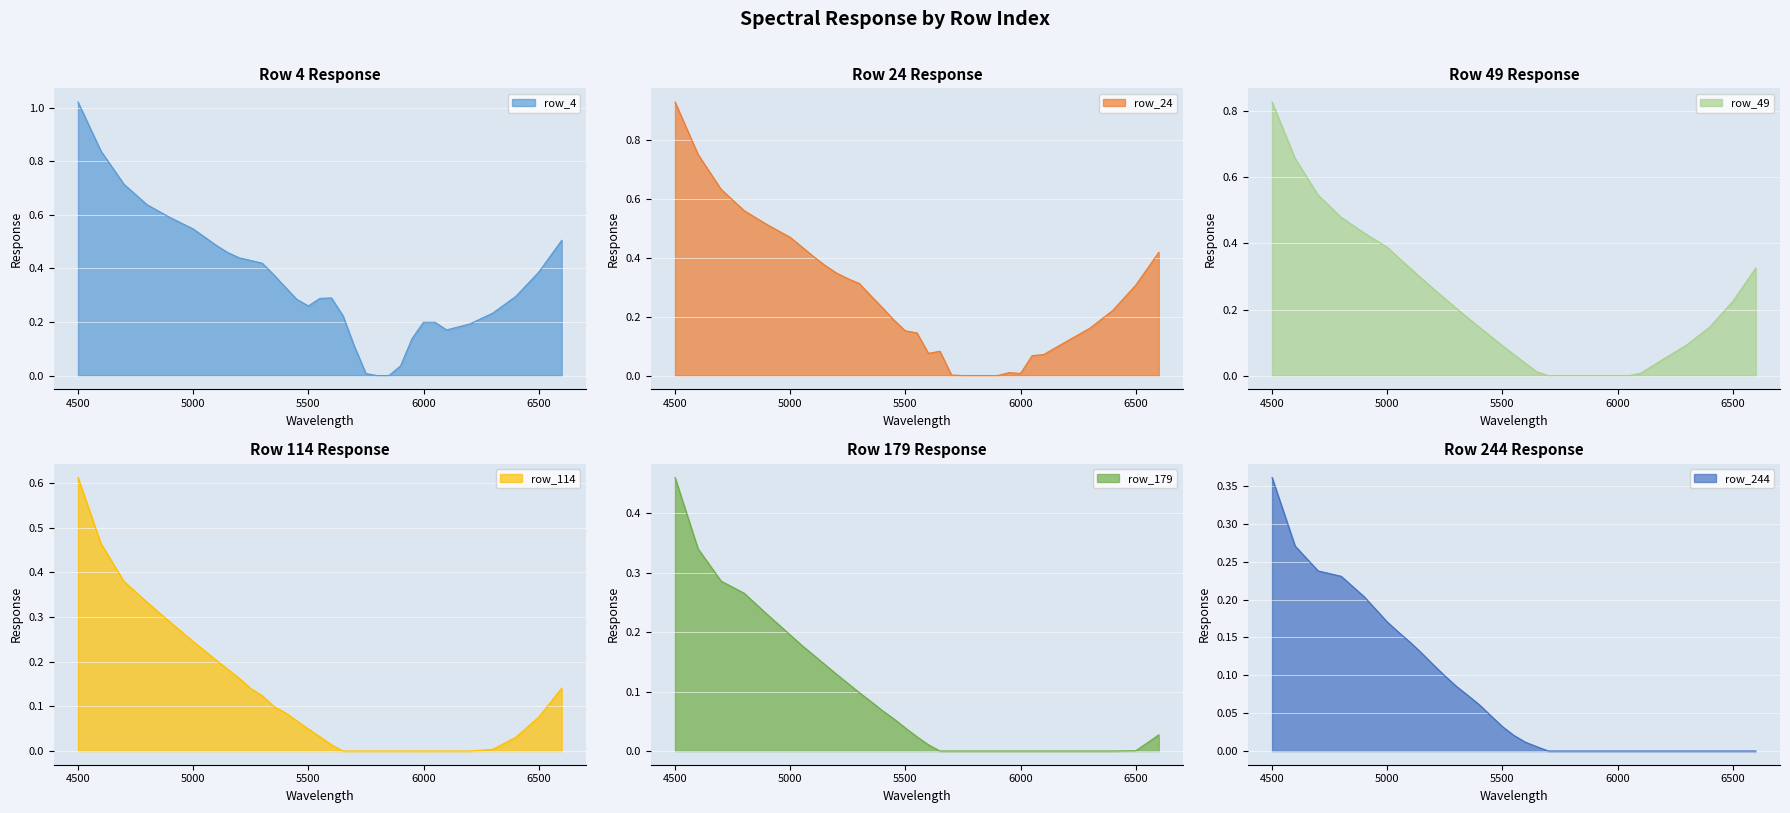

Rank the categories by row_114 value from highest to lowest.

4500, 4600, 4700, 4800, 4900, 5000, 5050, 5100, 5150, 5200, 6600, 5250, 5300, 5350, 5400, 6500, 5450, 5500, 5550, 6400, 5600, 6300, 5650, 5700, 5750, 5800, 5850, 5900, 5950, 6000, 6050, 6100, 6200